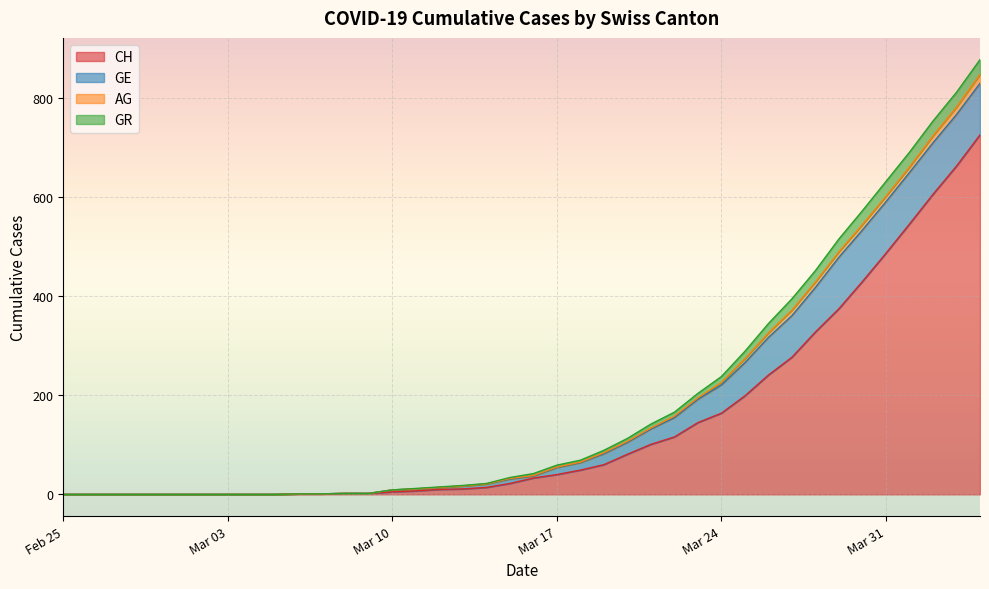

Read the AG value at 2020-03-21, to the nearest 10.

140